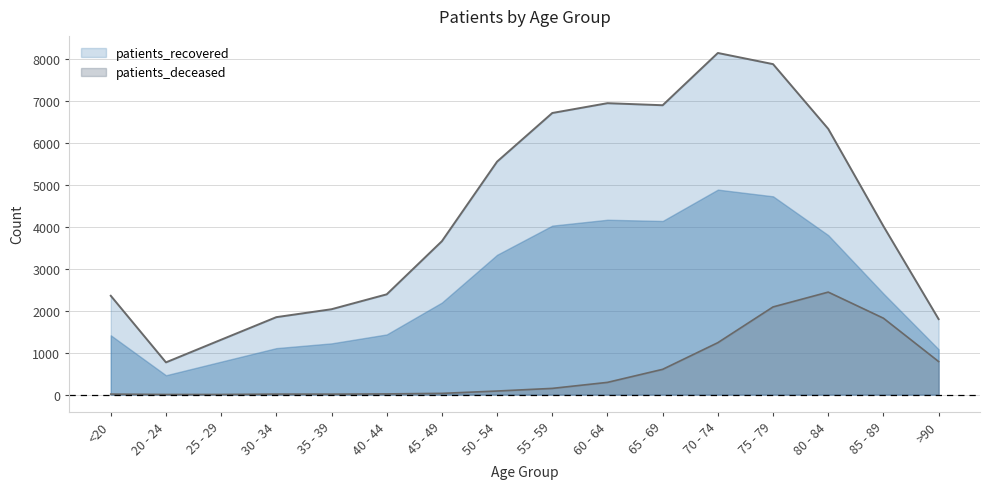

At which category does the chart reach its peak across all series?

70 - 74